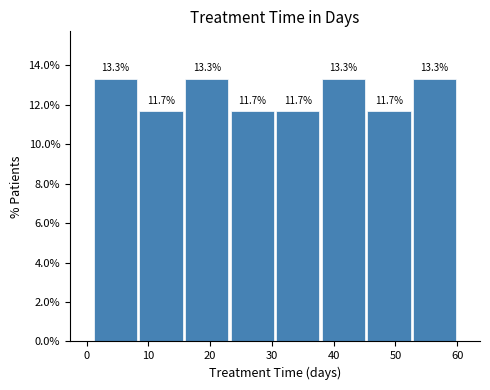

What is the height of the bar covering 23 to 31 on the x-axis? The bar edges are not printed on the chart, so give them approximately, as read against the axis.

11.7